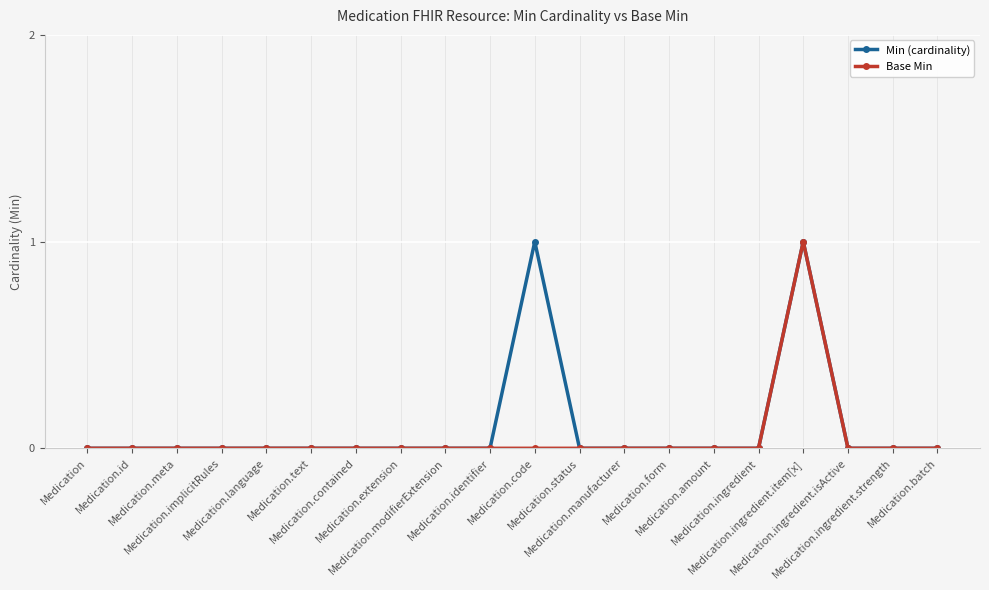

What is the difference between the maximum and minimum values in the Min (cardinality) series?

1